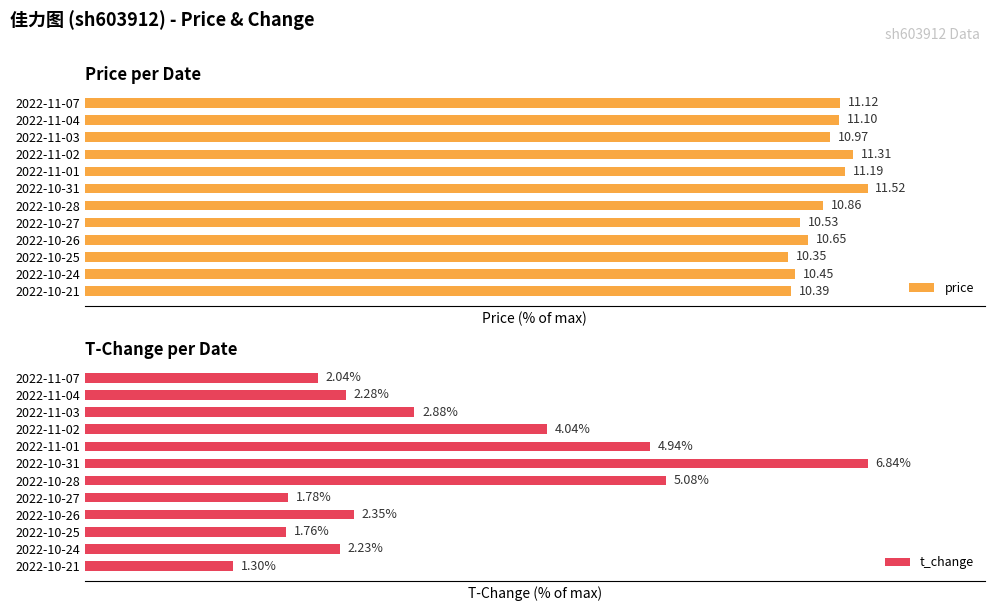

What value does the price series have at 2022-10-27?

91.4